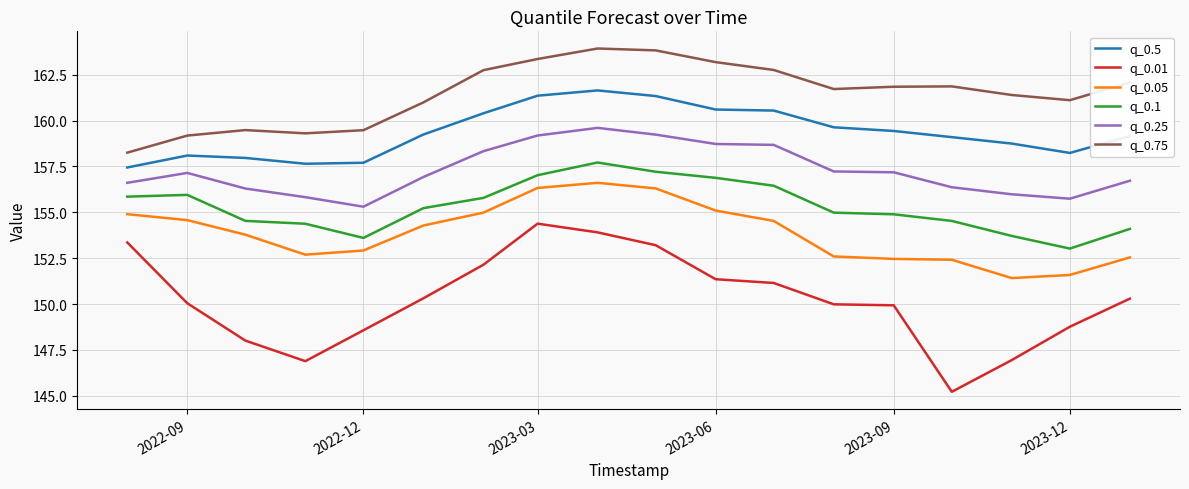

True or false: q_0.1 and q_0.01 intersect in this chart.

False